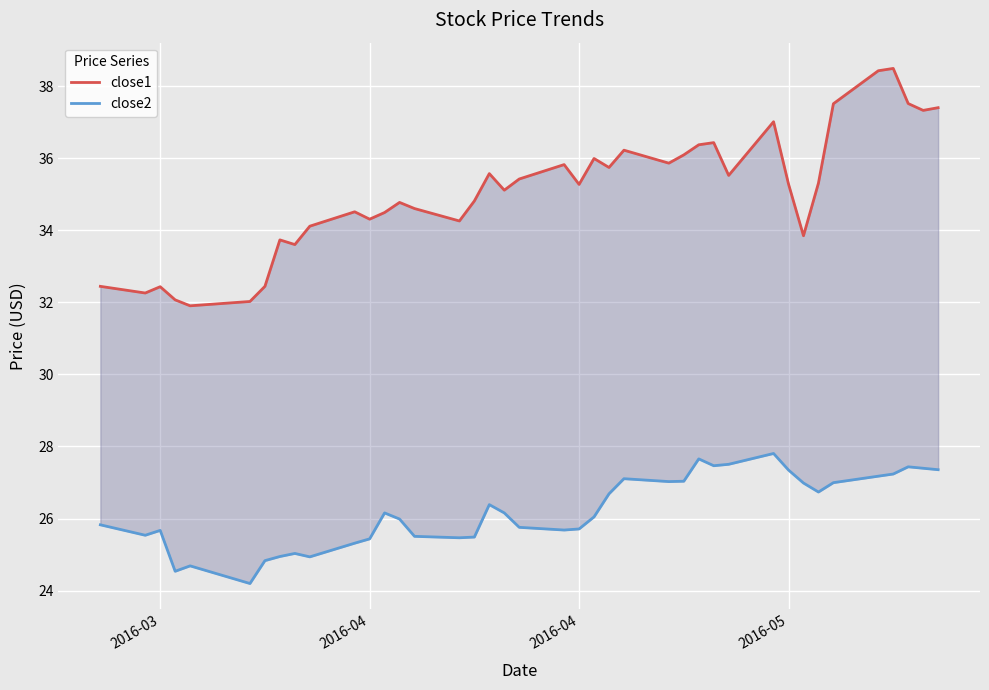

Reading right to left, list all the values displayed in this chart.

close1: 37.4	37.3	37.5	38.5	38.4	37.5	35.3	33.9	35.3	37.0	35.5	36.4	36.4	36.1	35.9	36.2	35.7	36.0	35.3	35.8	35.4	35.1	35.6	34.8	34.3	34.6	34.8	34.5	34.3	34.5	34.1	33.6	33.7	32.4	32.0	31.9	32.1	32.4	32.3	32.4
close2: 27.4	27.4	27.4	27.2	27.2	27.0	26.7	27.0	27.3	27.8	27.5	27.5	27.7	27.0	27.0	27.1	26.7	26.0	25.7	25.7	25.8	26.2	26.4	25.5	25.5	25.5	26.0	26.2	25.4	25.3	24.9	25.0	24.9	24.8	24.2	24.7	24.5	25.7	25.5	25.8